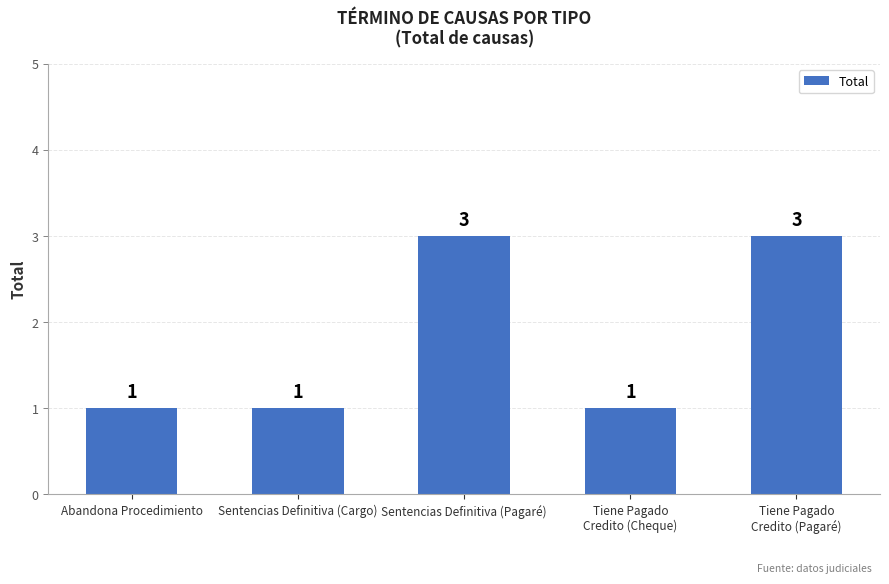

Which has a higher value, Abandona Procedimiento or Sentencias Definitiva (Pagaré)?

Sentencias Definitiva (Pagaré)